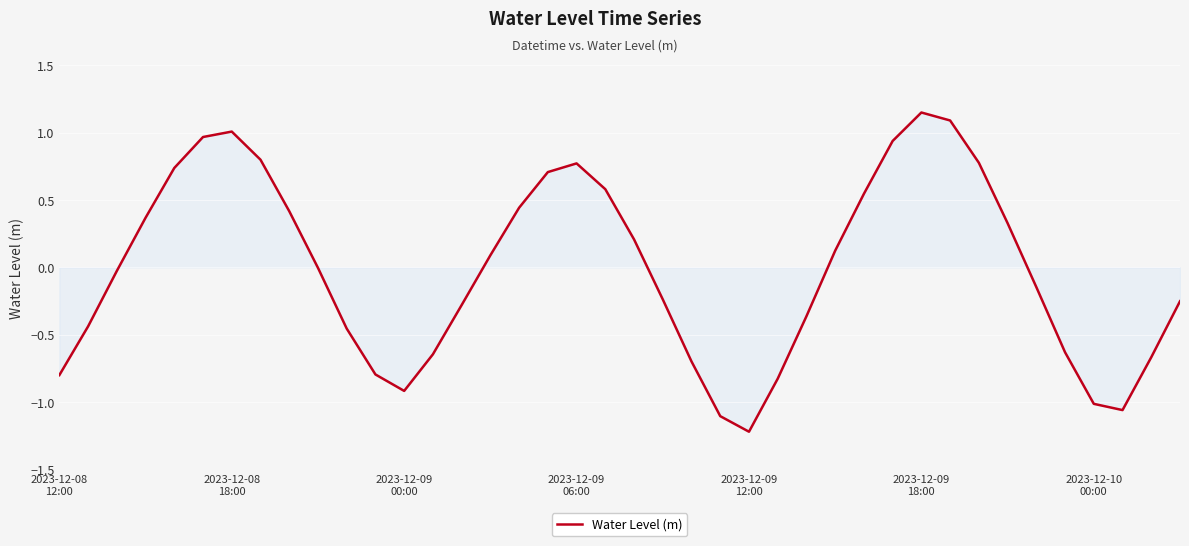

What is the minimum value shown in the chart?

-1.2